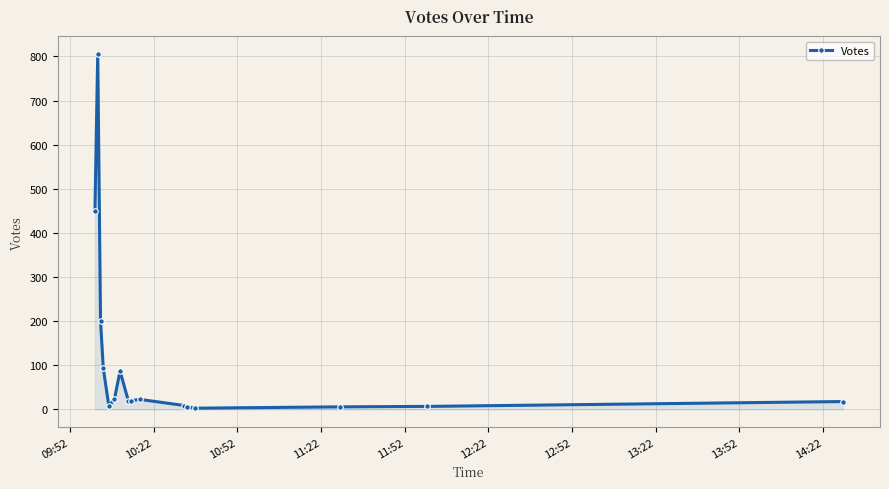

True or false: there are more than 2 points higher than both neighbors.

True